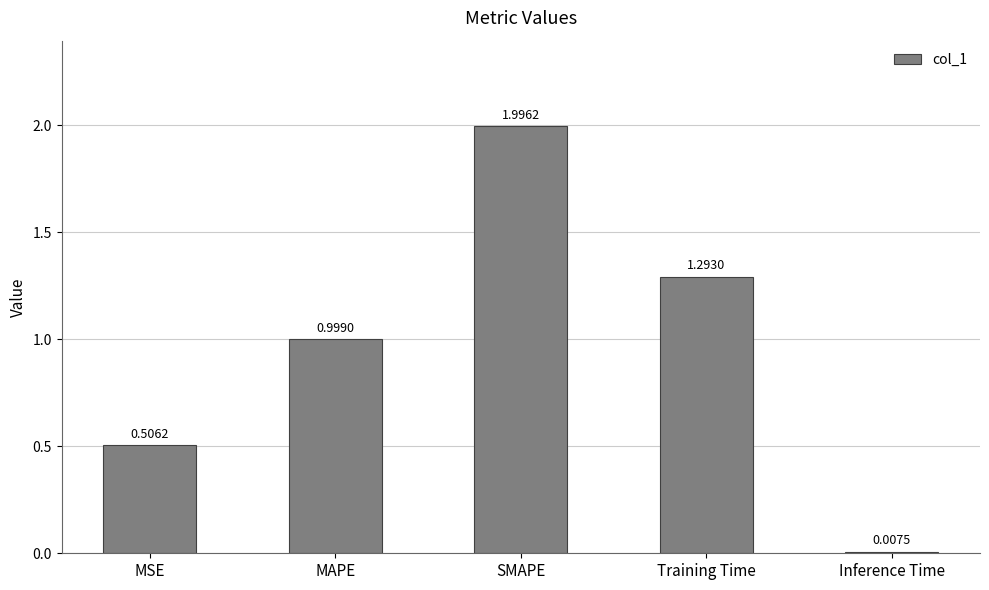

Rank the categories by value from highest to lowest.

SMAPE, Training Time, MAPE, MSE, Inference Time